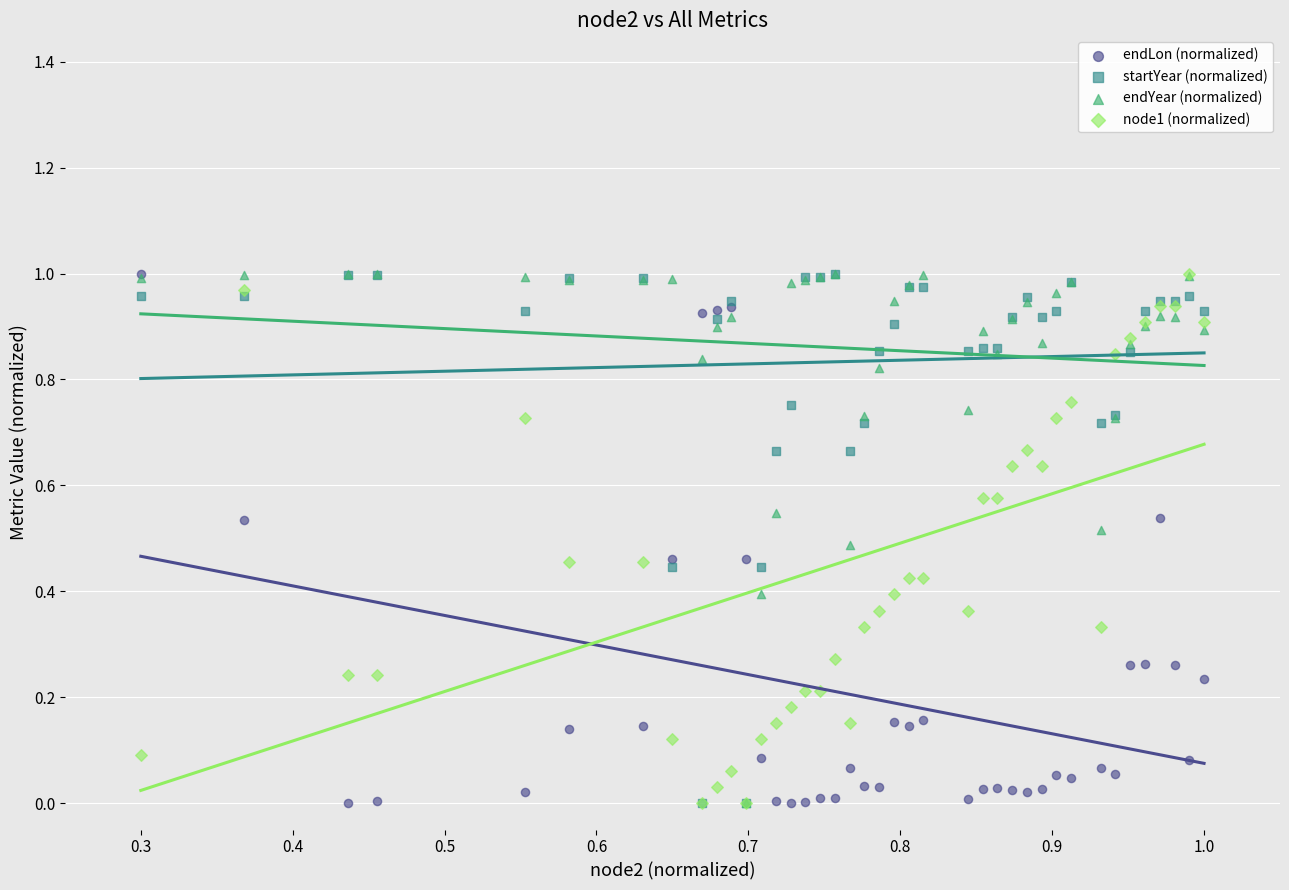

What are all the series names shown in the legend?

endLon (normalized), startYear (normalized), endYear (normalized), node1 (normalized)